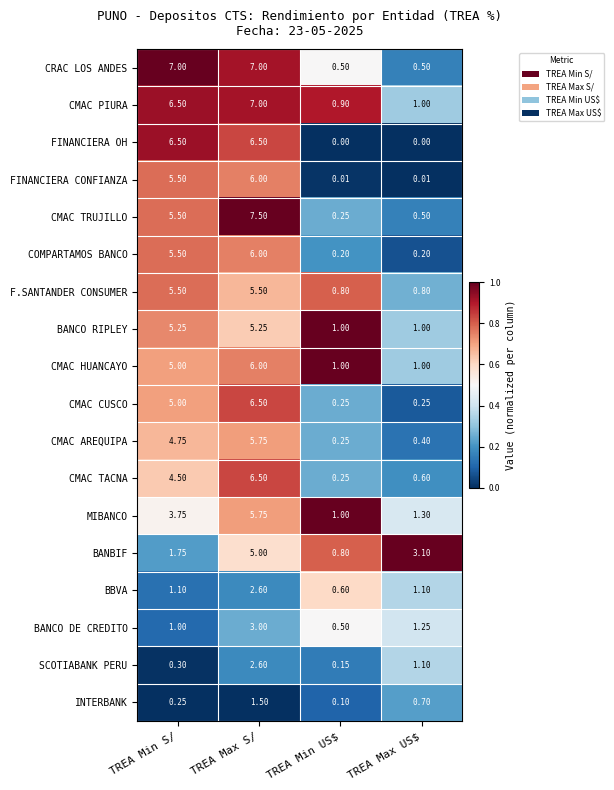

Where is SCOTIABANK PERU nearest to the value 1?

TREA Max US$